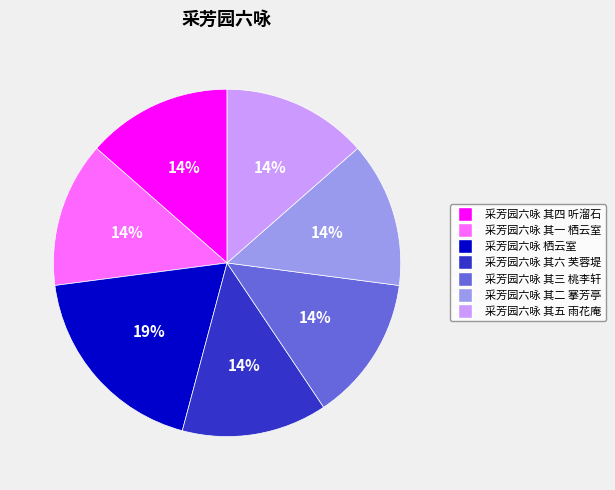

Is the sum of 采芳园六咏 其一 栖云室 and 采芳园六咏 其六 芙蓉堤 greater than half?

No